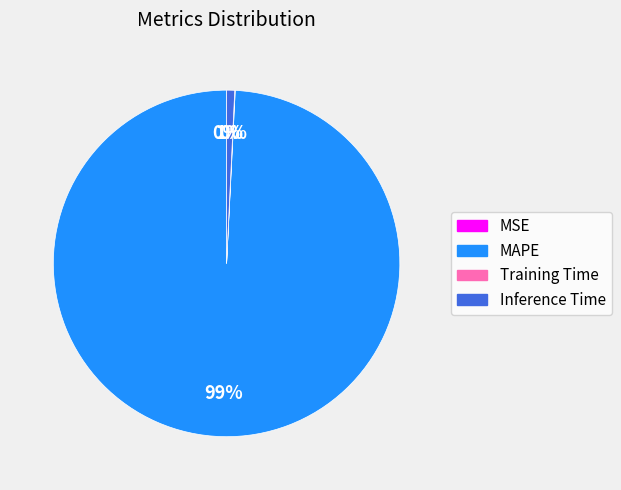

True or false: MAPE accounts for 99% of the total.

True